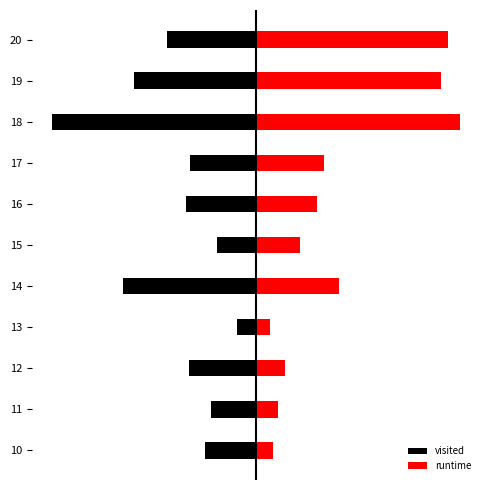

What is the maximum value shown in the chart?

139.0